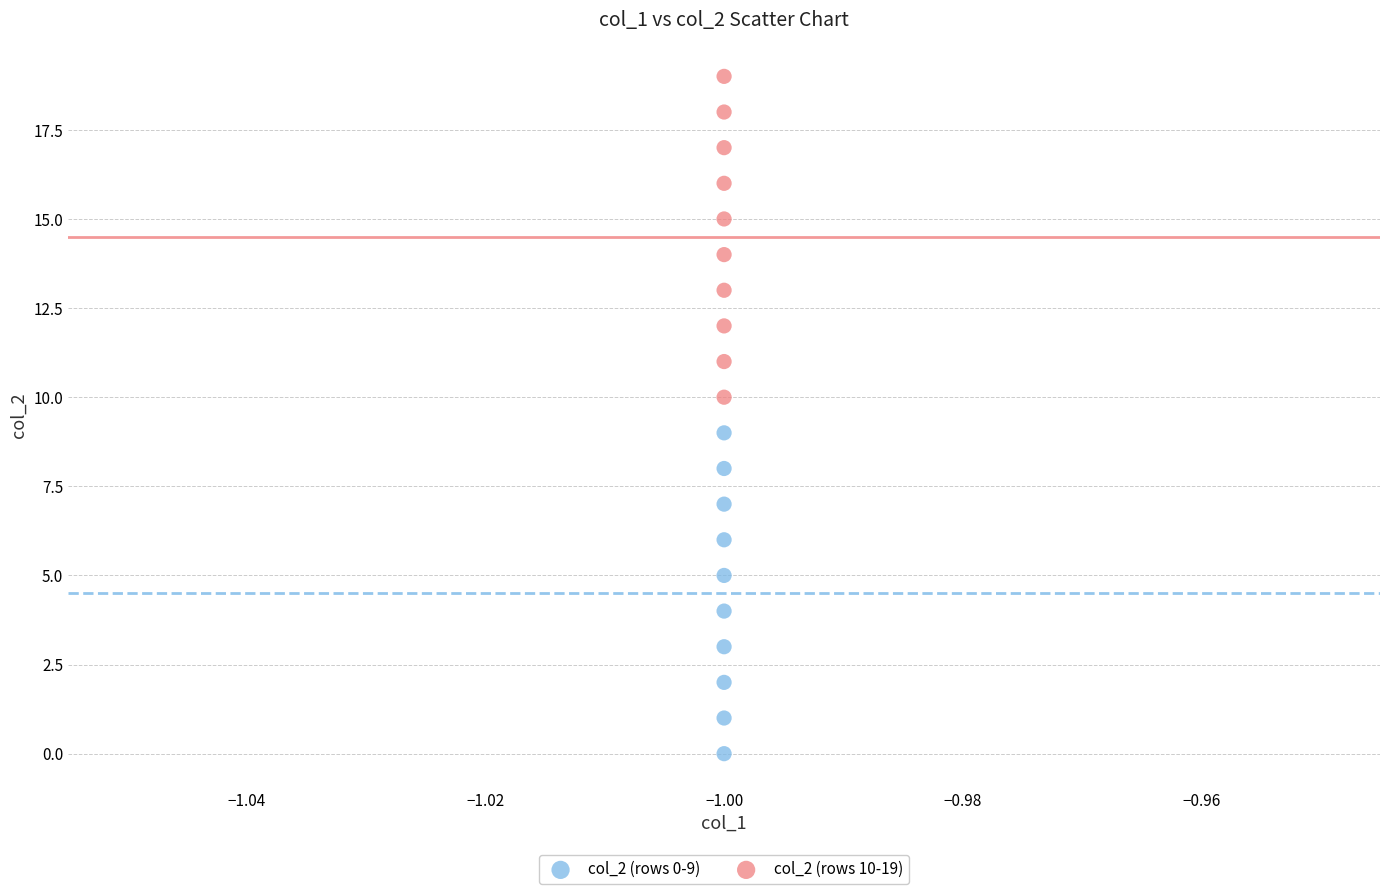

What are all the series names shown in the legend?

col_2 (rows 0-9), col_2 (rows 10-19)